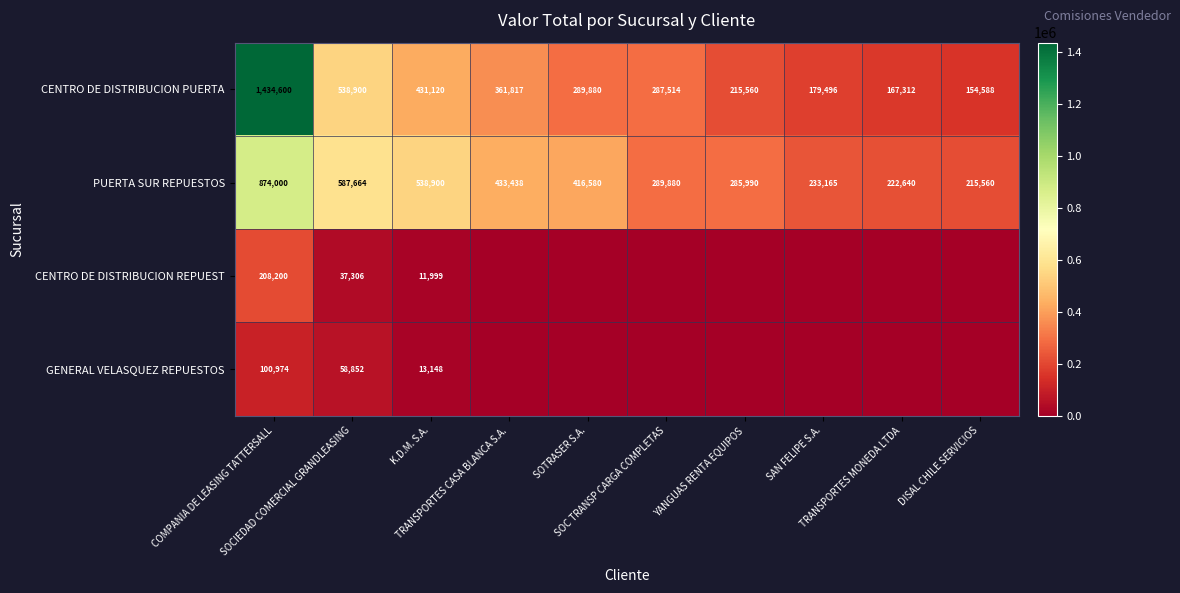

At which label does CENTRO DE DISTRIBUCION PUERTA reach its minimum?

DISAL CHILE SERVICIOS